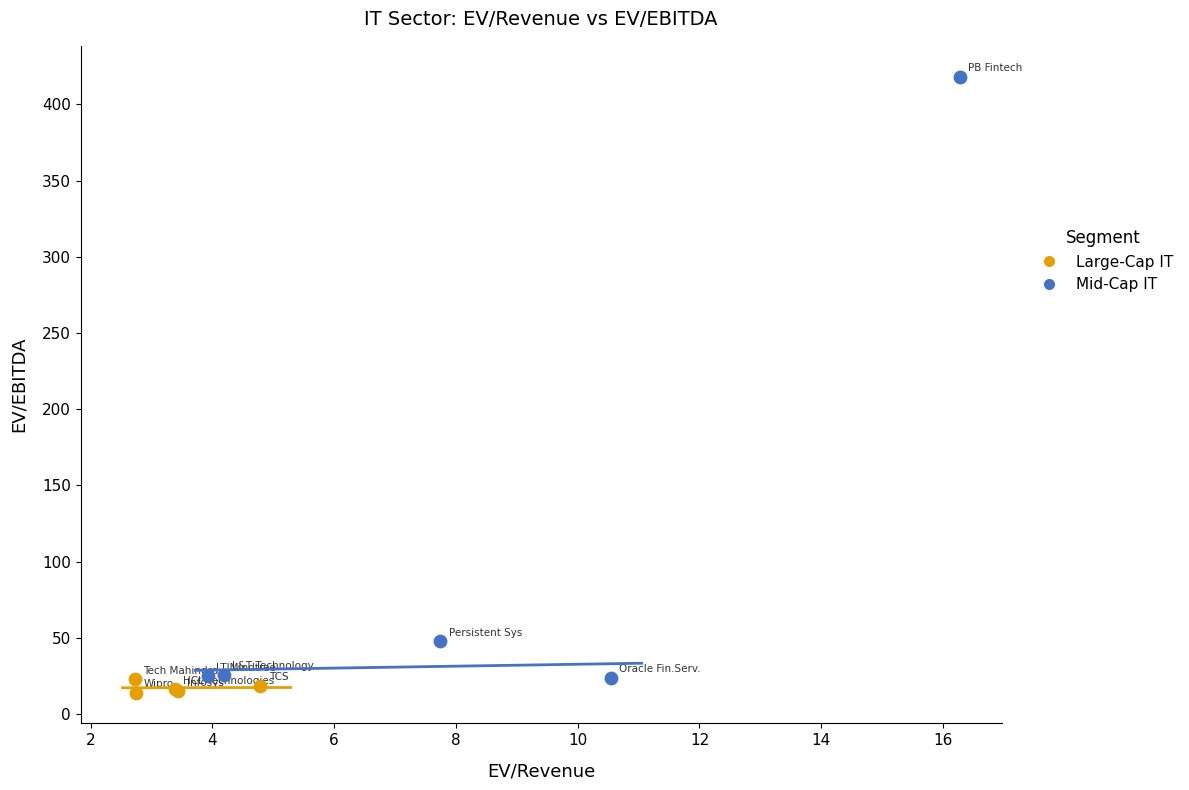

What are all the series names shown in the legend?

Large-Cap IT, Mid-Cap IT